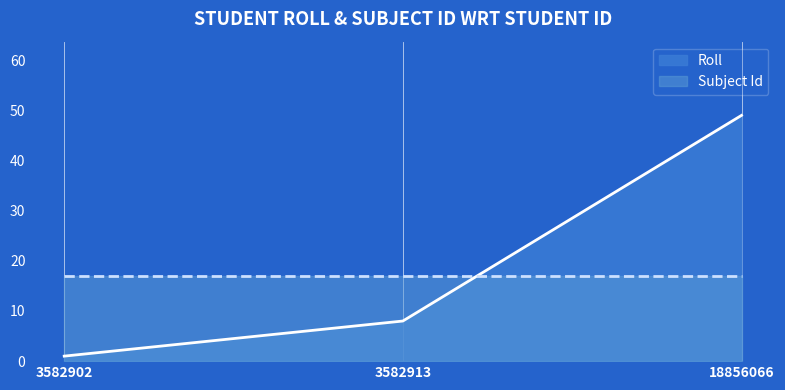

Reading left to right, list all the values displayed in this chart.

1	8	49